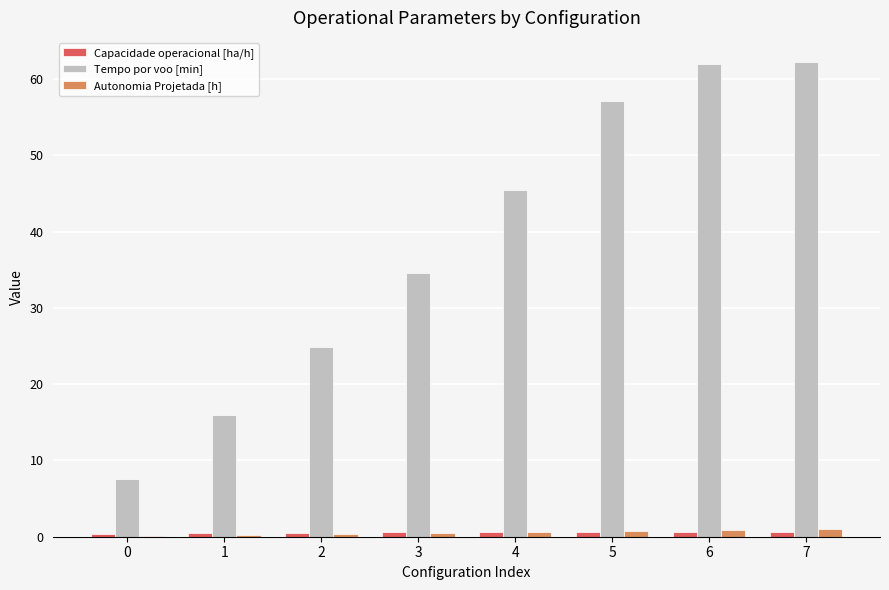

Is it true that Tempo por voo [min] equals 13.7 at 3?

False